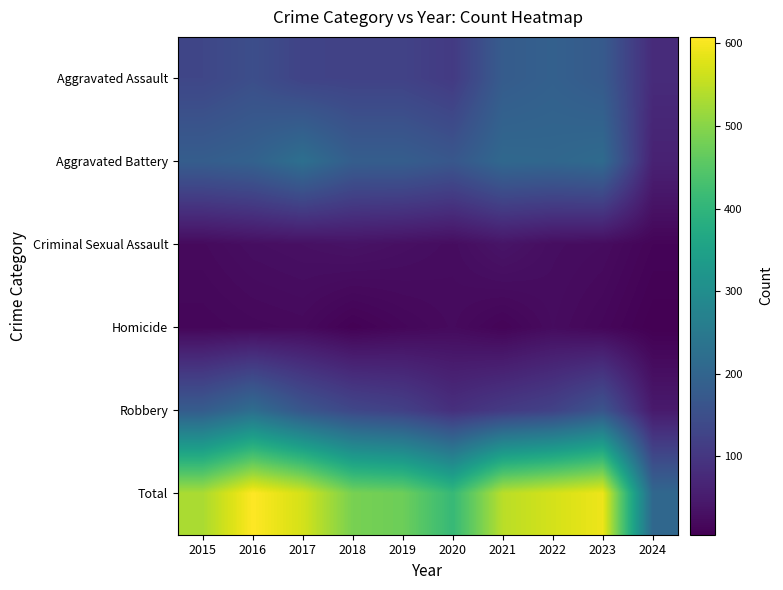

What is the minimum value shown in the chart?

5